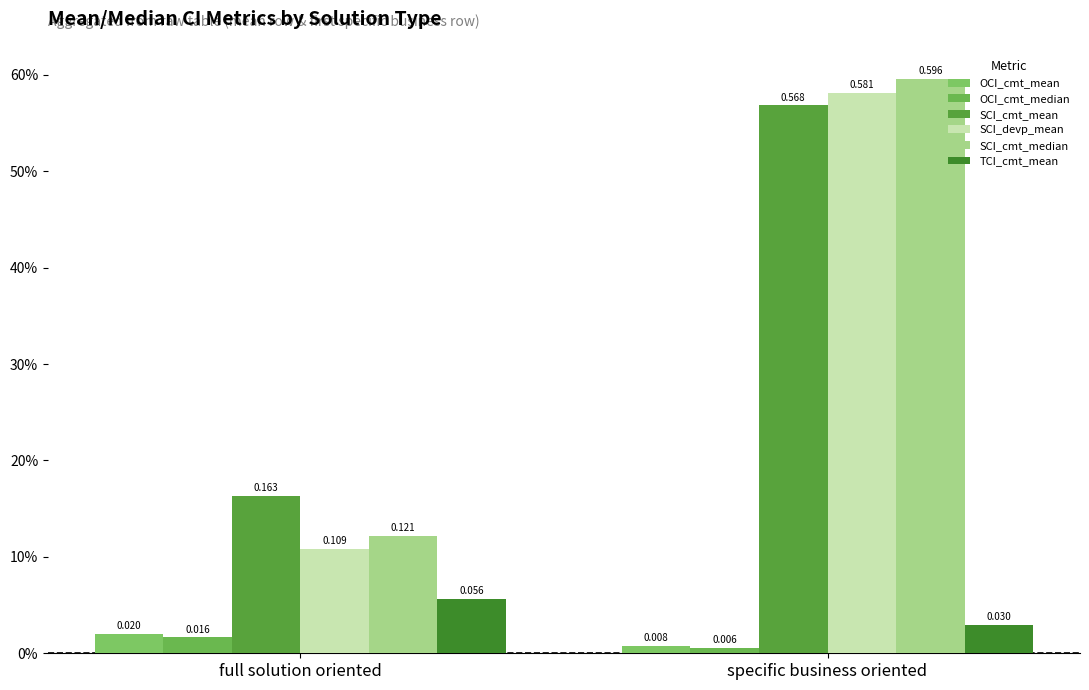

Is the value of SCI_cmt_mean at specific business oriented greater than the value of OCI_cmt_mean at specific business oriented?

Yes